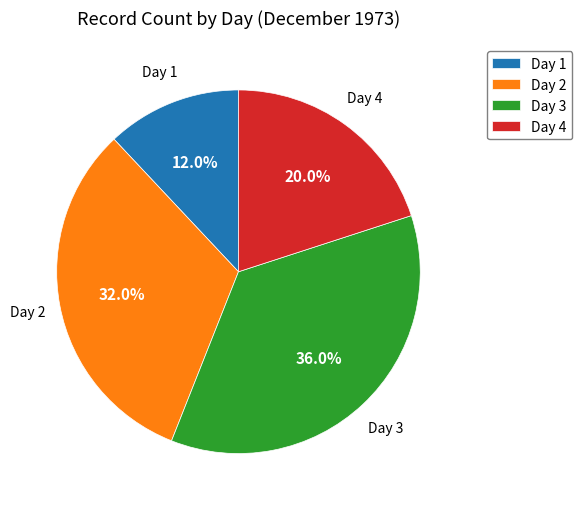

Is it true that Day 3 is 36% of the pie?

True